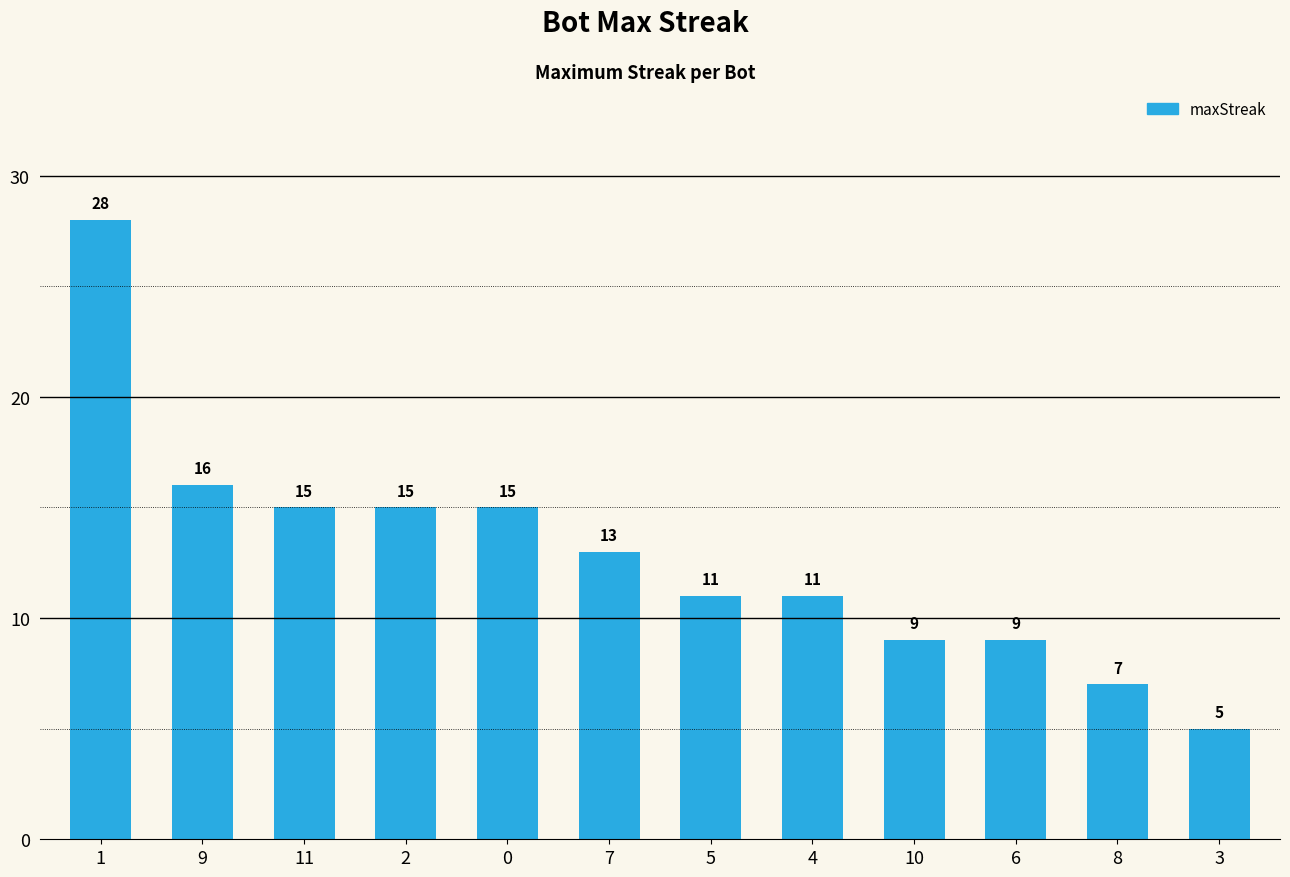

Which has a higher value, 5 or 7?

7